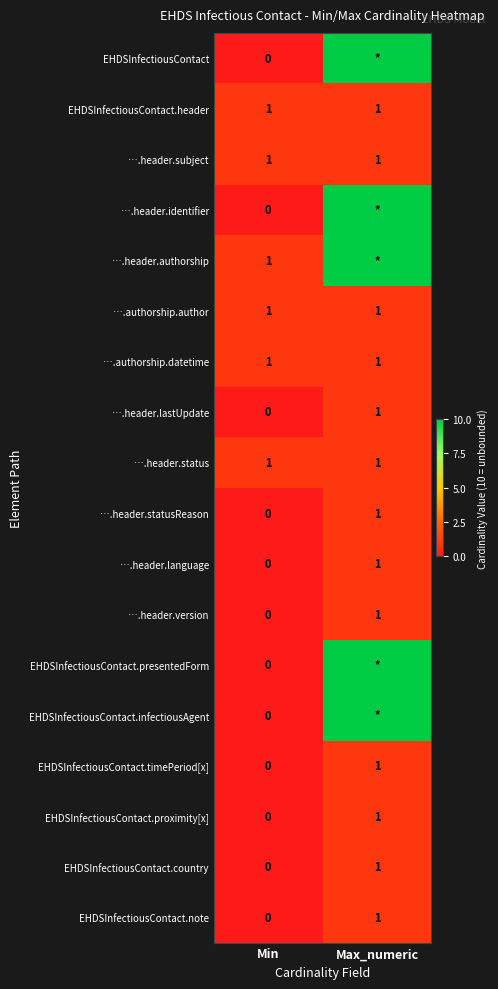

What is the sum of all ….header.version values?

1